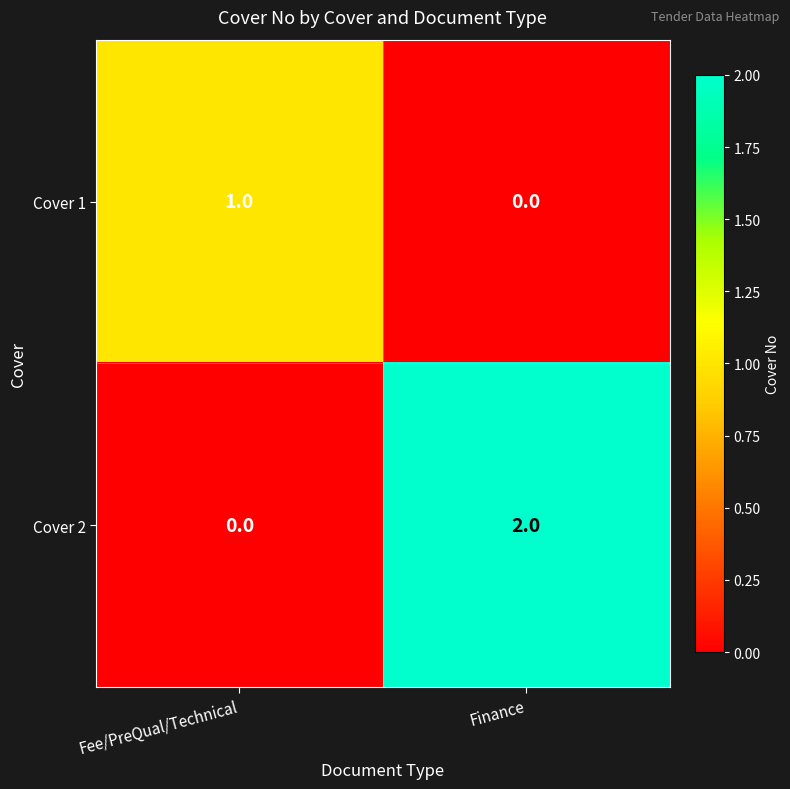

What is the total value across all series at Fee/PreQual/Technical?

1